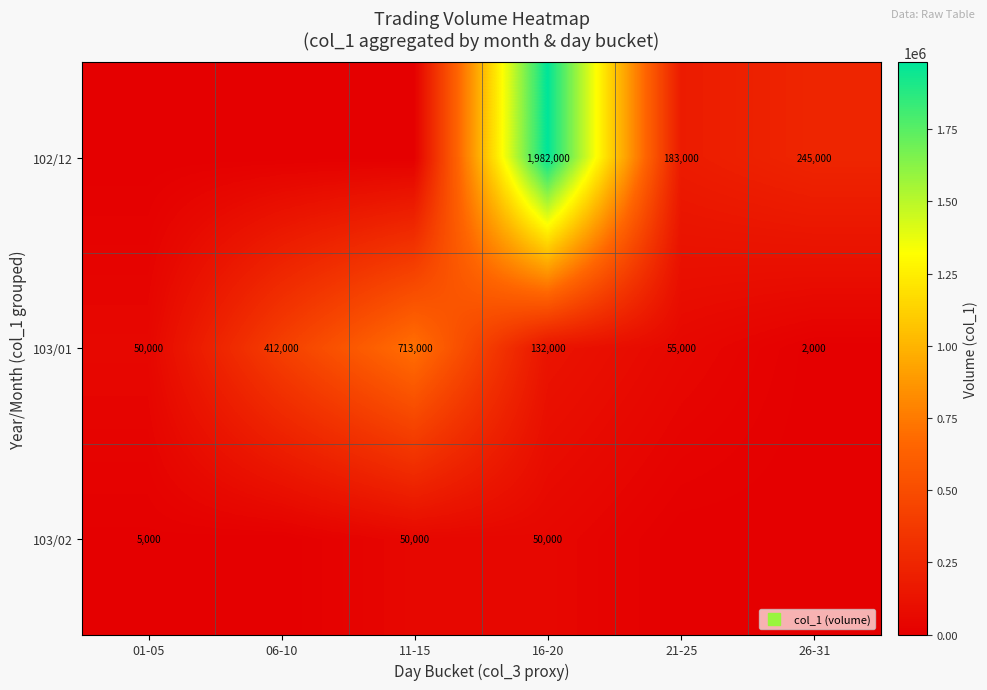

Which series changed the most between 01-05 and 16-20?

102/12